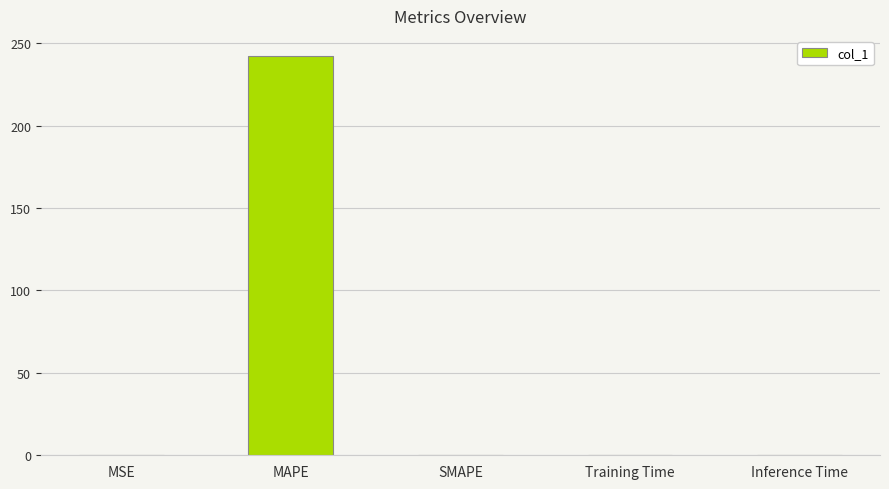

What is the maximum value shown in the chart?

242.3